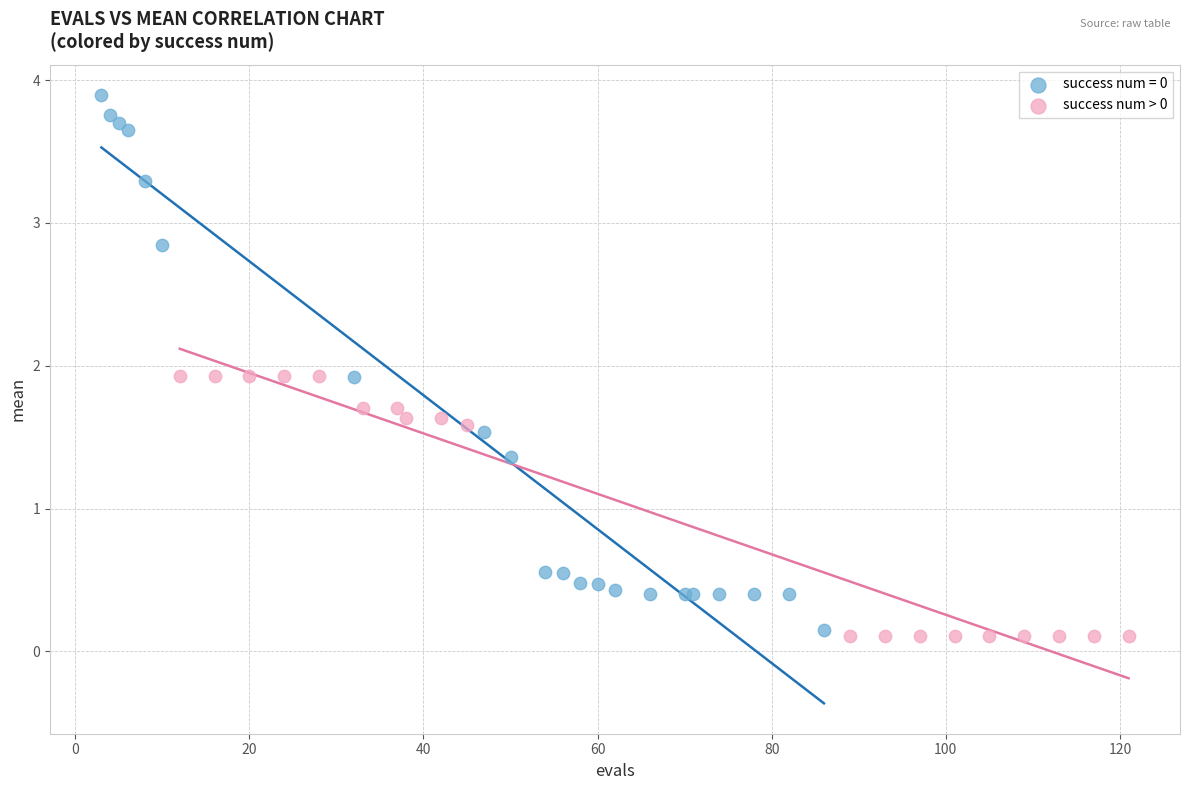

Which series has the widest spread of Y values?

success num = 0